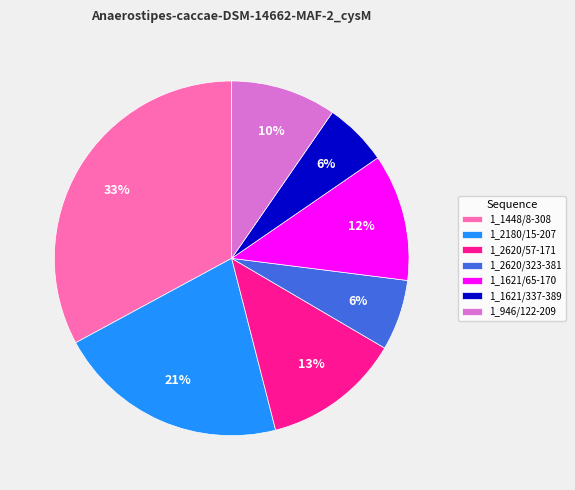

What is the largest slice in the pie chart?

1_1448/8-308